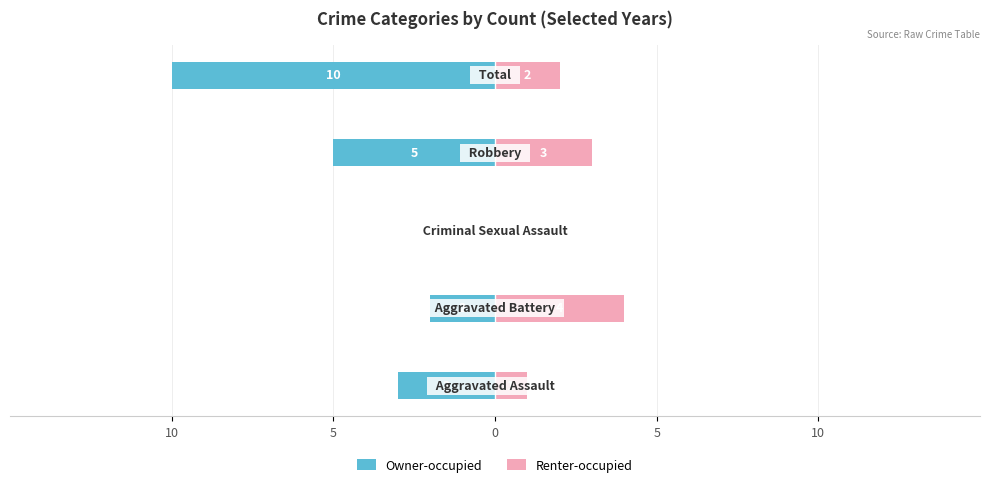

Which series has the largest range (max minus min)?

Owner-occupied